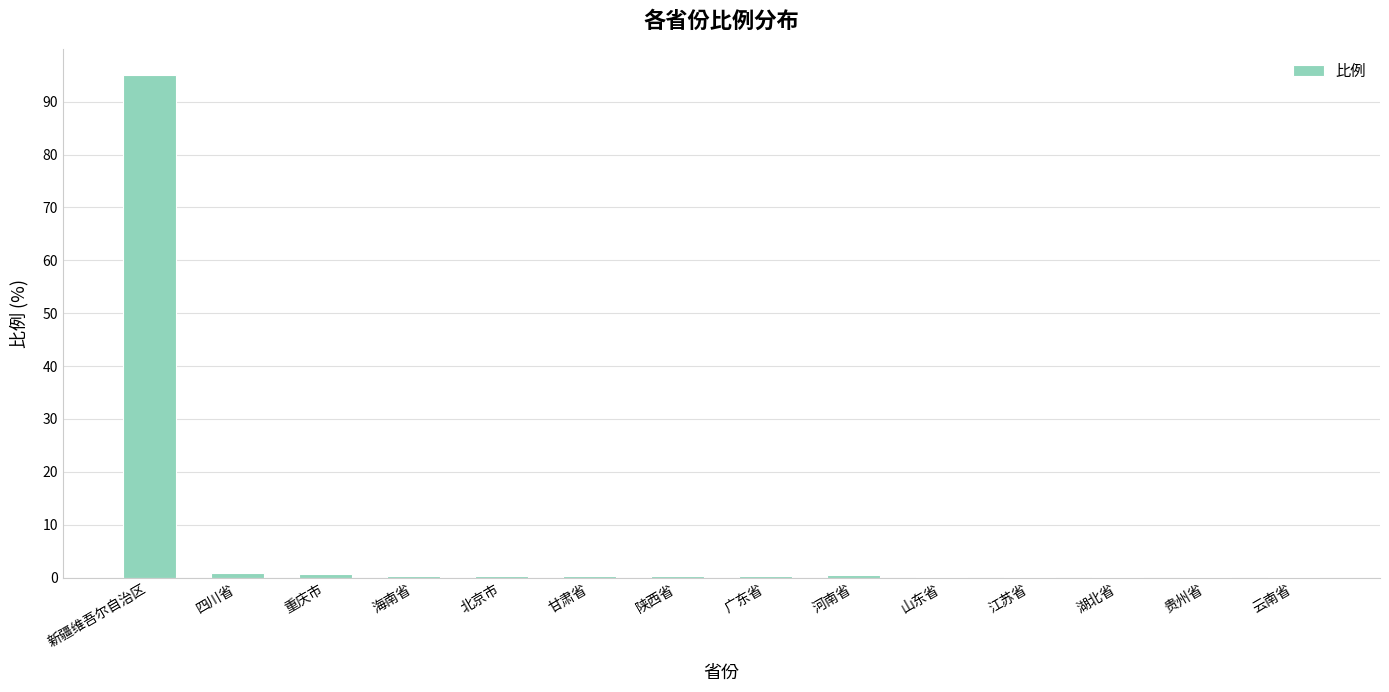

Read the value at 新疆维吾尔自治区.

95.0